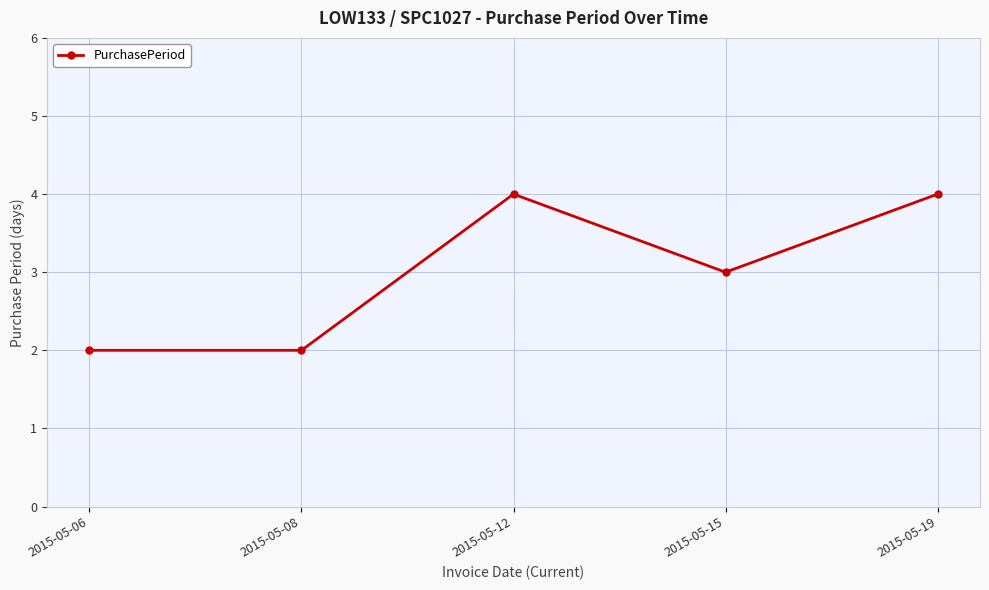

Does the chart have visible grid lines?

Yes